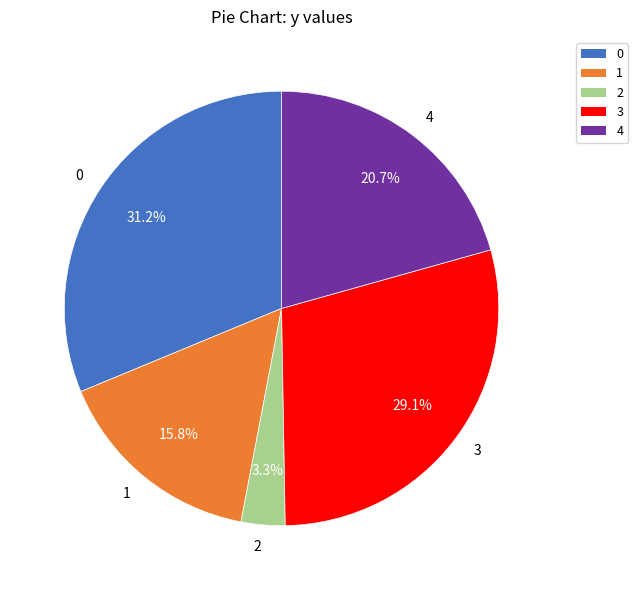

Count the number of slices in the pie.

5